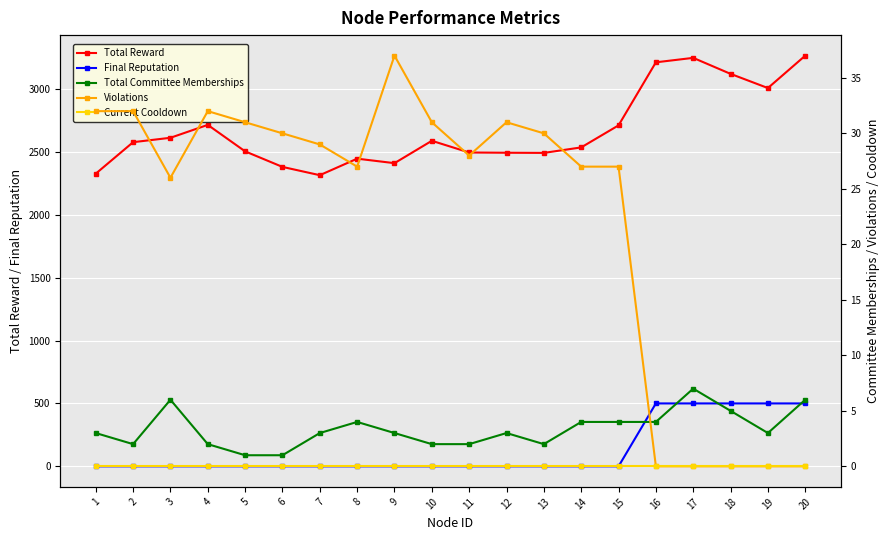

At 9, list the series in order from largest to smallest.

Total Reward, Violations, Total Committee Memberships, Final Reputation, Current Cooldown